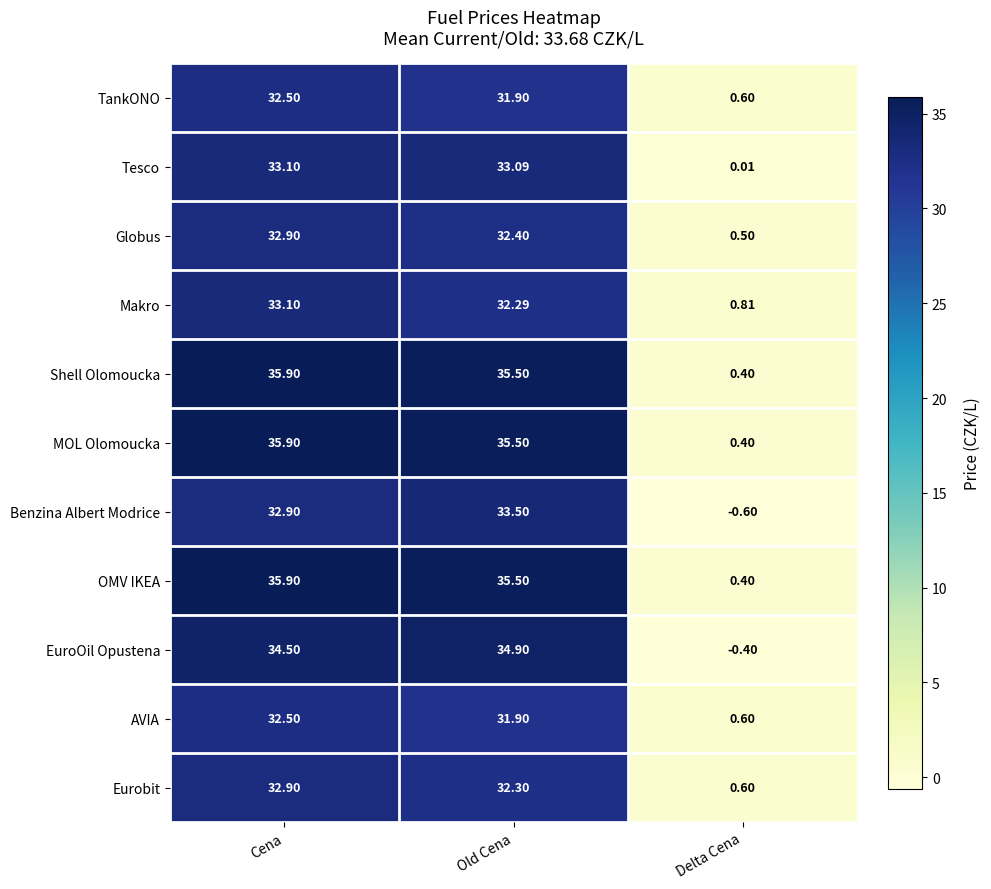

Which category has the highest value in the TankONO series?

Cena